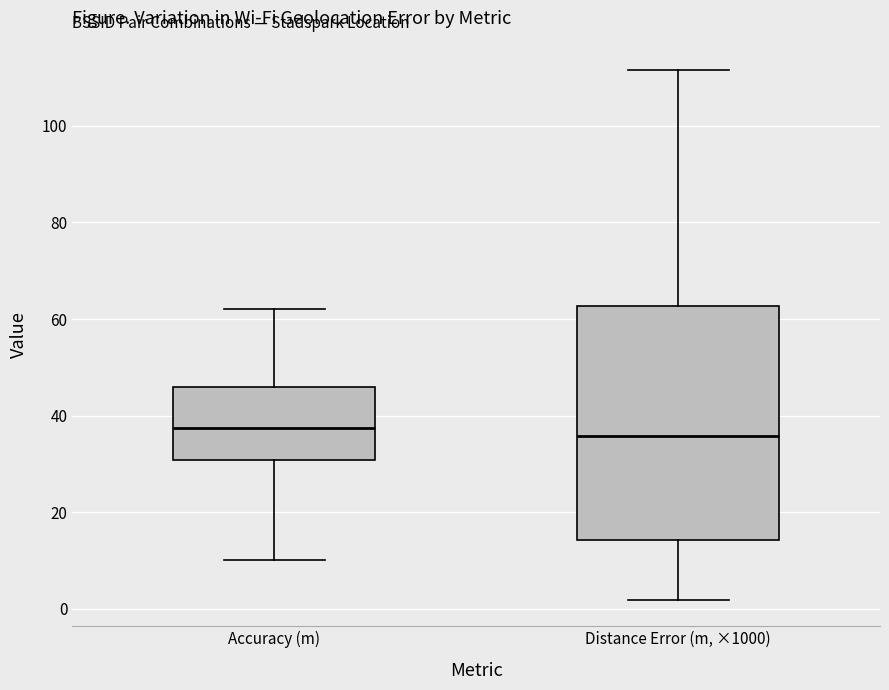

Comparing the boxes themselves (not the whiskers), which one is the tallest?

Distance Error (m, ×1000)